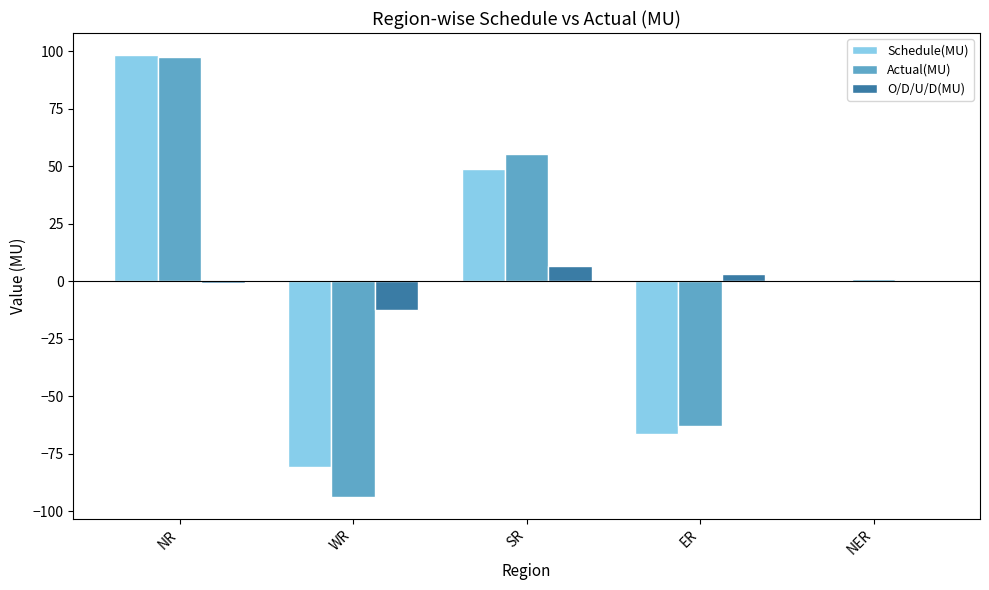

Reading left to right, extract all data points from this chart.

Schedule(MU): 98.3	-81.0	48.6	-66.3	0.4
Actual(MU): 97.3	-93.7	55.2	-63.1	1.1
O/D/U/D(MU): -1.0	-12.7	6.6	3.2	0.7